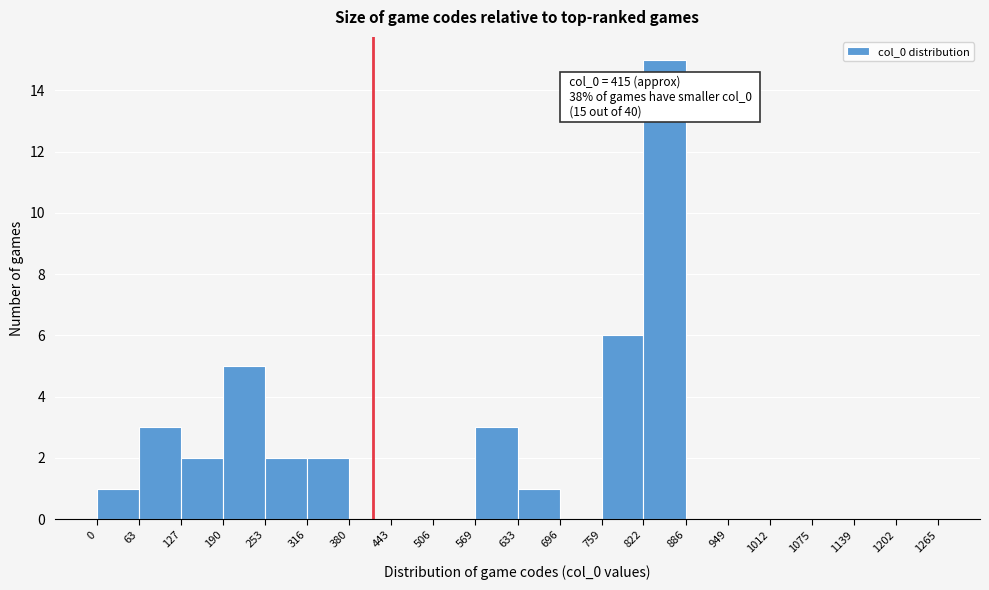

Over which range of the x-axis is the bar tallest?

822 to 886